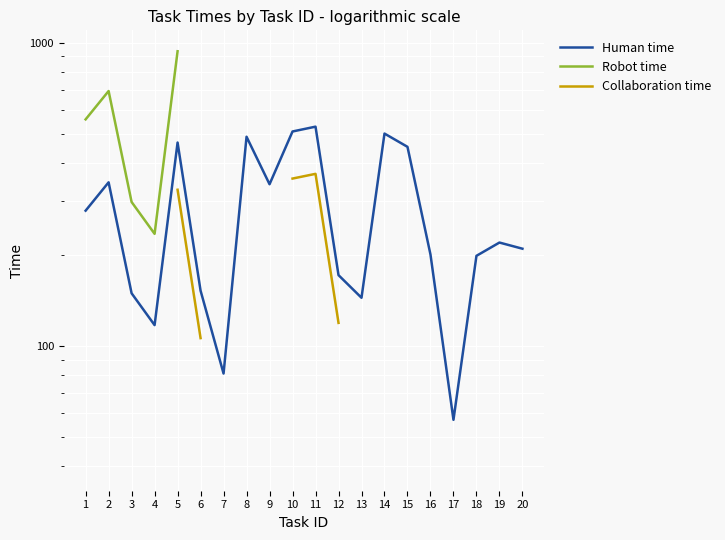

True or false: Collaboration time and Human time intersect in this chart.

False